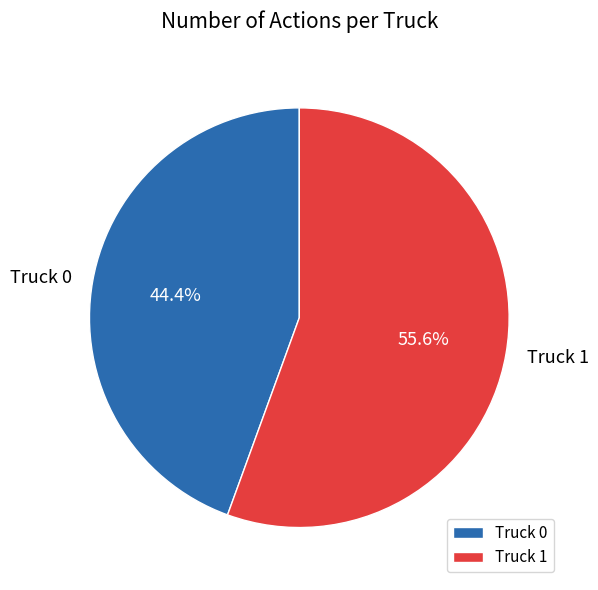

Rank the categories by value from highest to lowest.

Truck 1, Truck 0